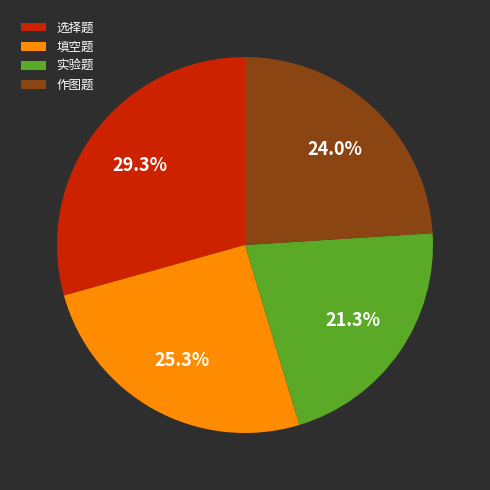

What percentage is NOT represented by 作图题?

76.0%